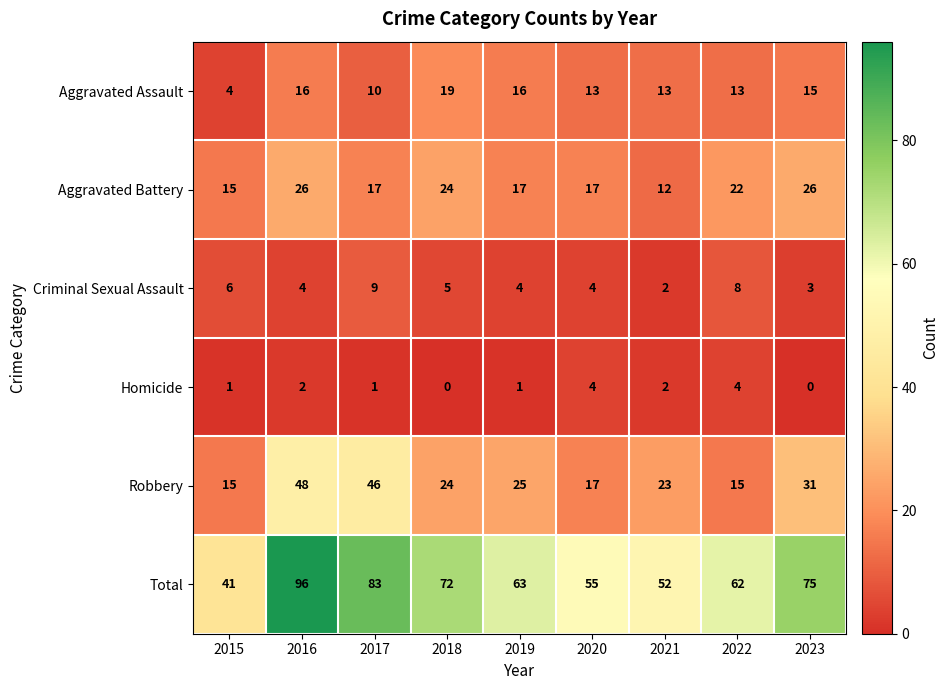

Which series has the widest spread of values?

Total